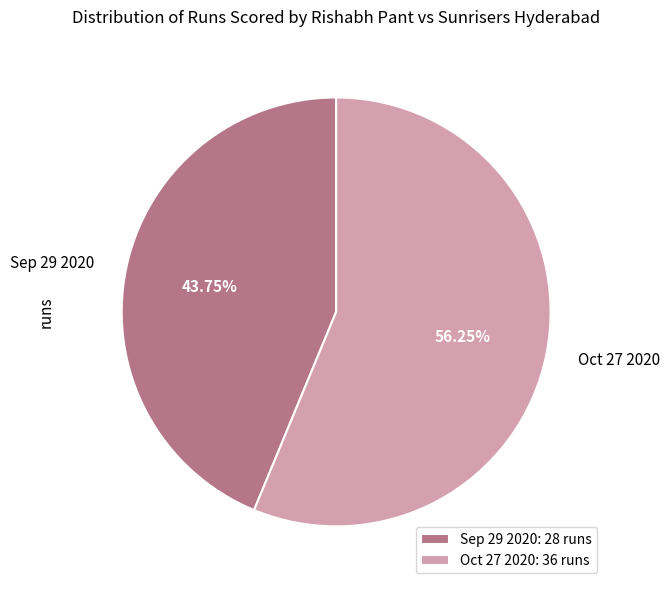

Combined, do Oct 27 2020 and Sep 29 2020 account for over 50%?

Yes